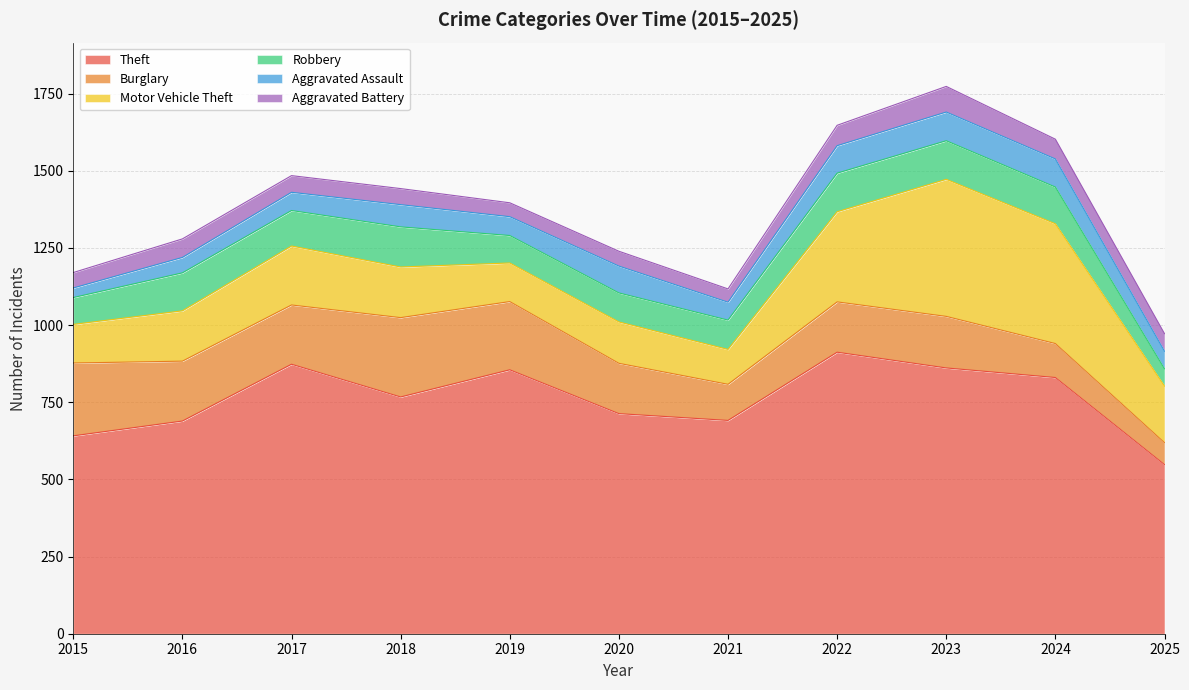

What is the greatest value displayed?

912